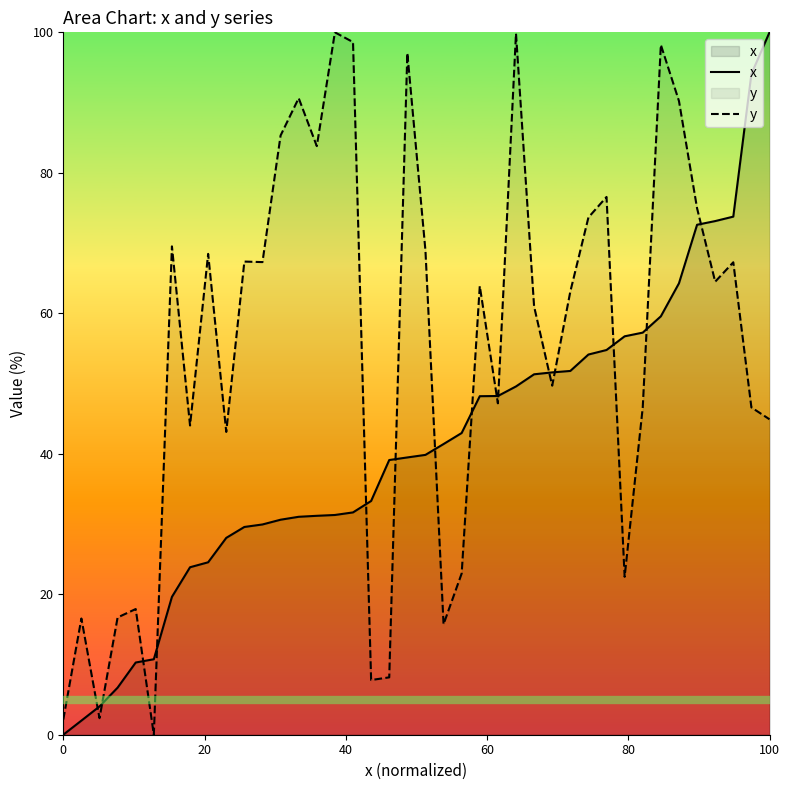

Which series has the largest total across all categories?

y